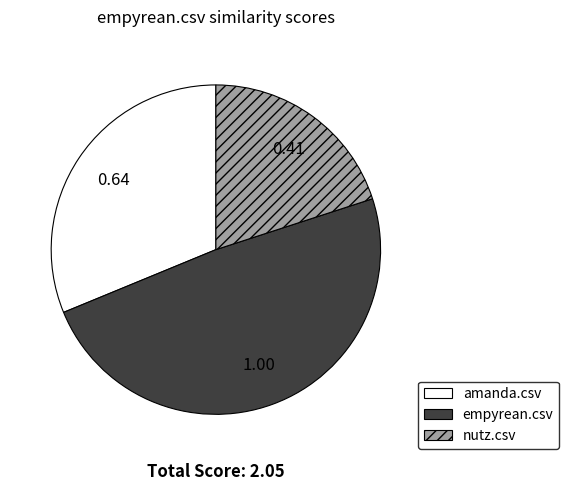

Does amanda.csv account for over 50% of the chart?

No